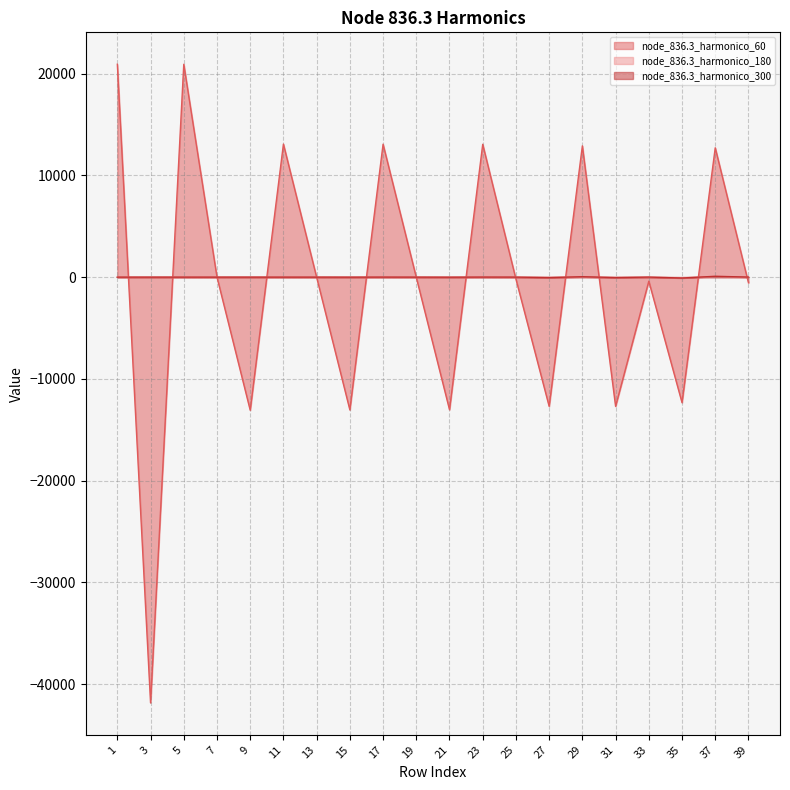

Where is node_836.3_harmonico_300 nearest to the value -1?

3